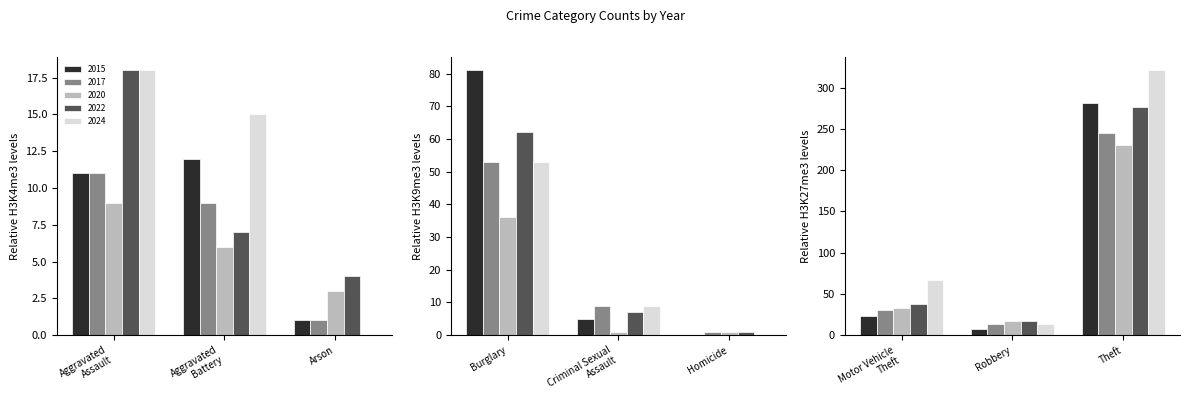

Which series has the widest spread of values?

2024